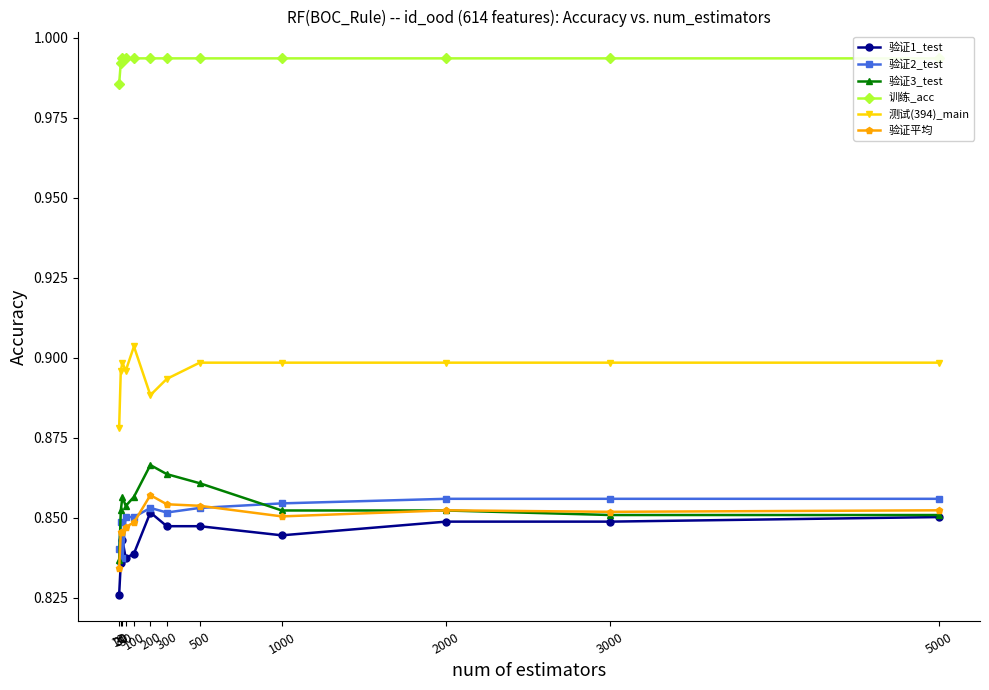

How many lines are shown in the chart?

6